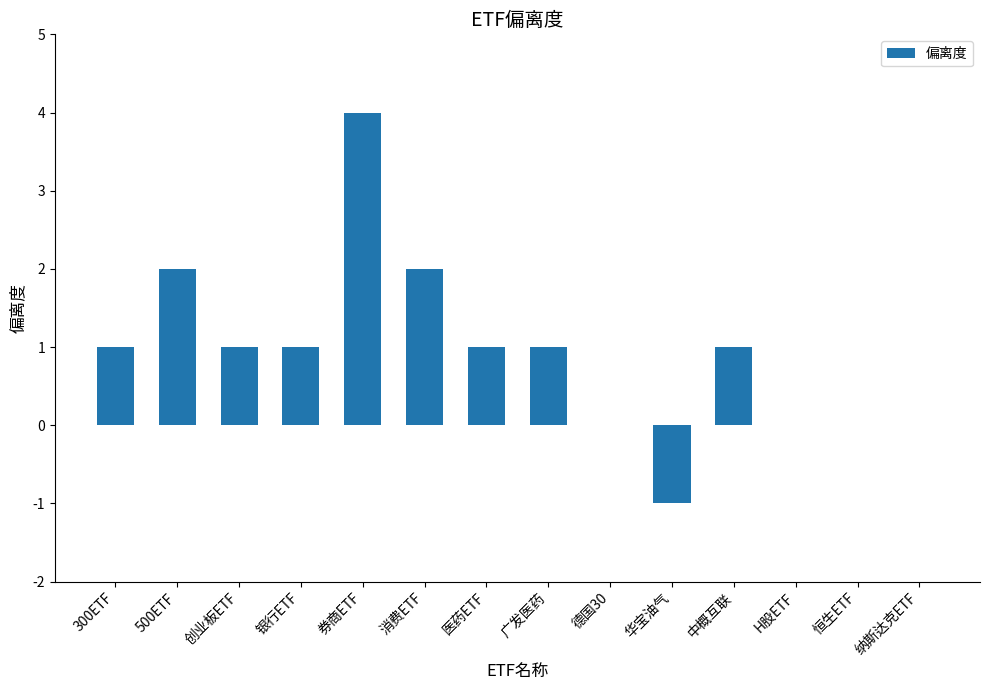

Which category has the highest value across all series?

券商ETF